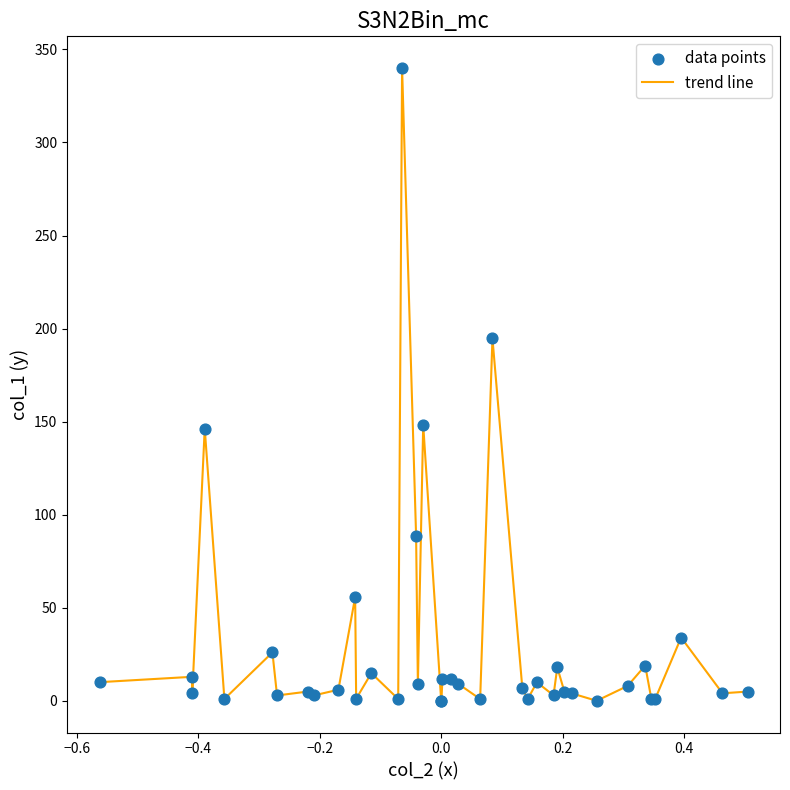

What is the greatest value displayed?

340.0